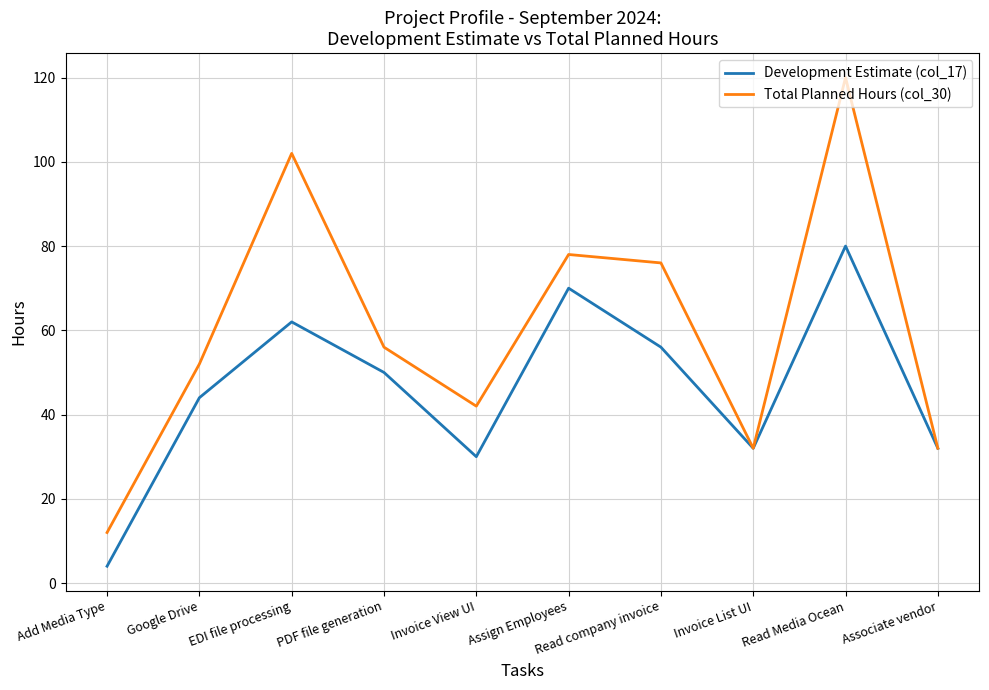

At how many categories does at least one series exceed 99?

2